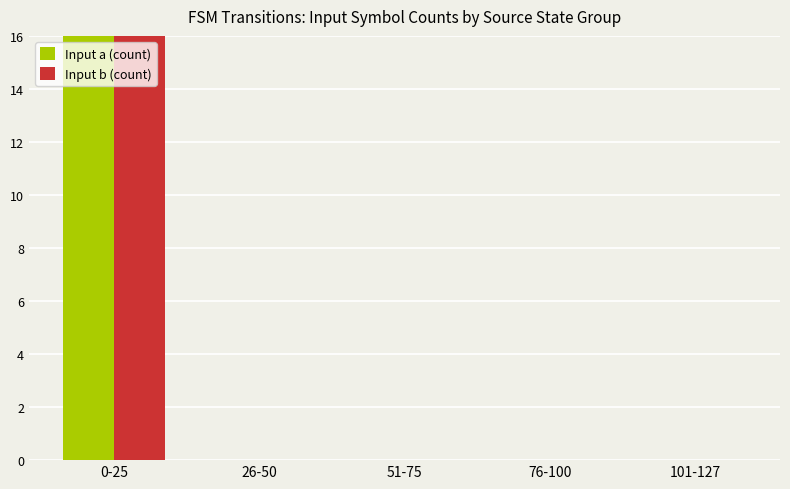

The value of Input b (count) at 76-100 is 0. True or false?

True